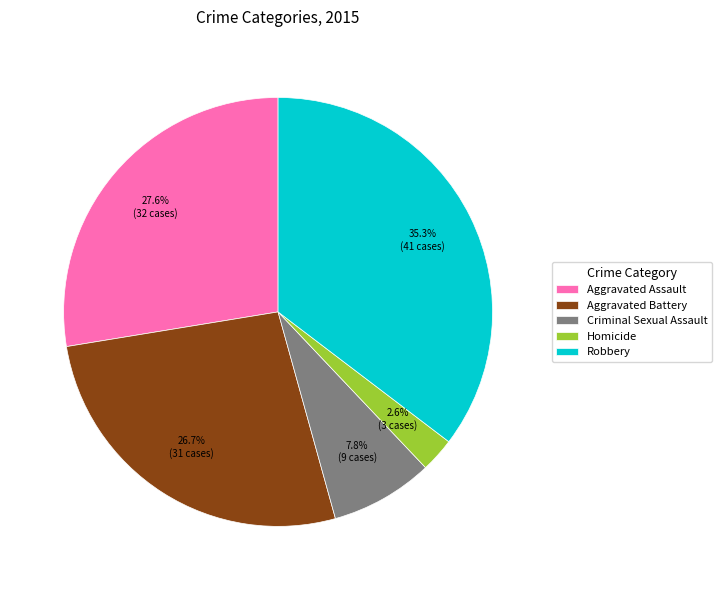

What is the ratio of the value at Criminal Sexual Assault to the value at Homicide?

3.0